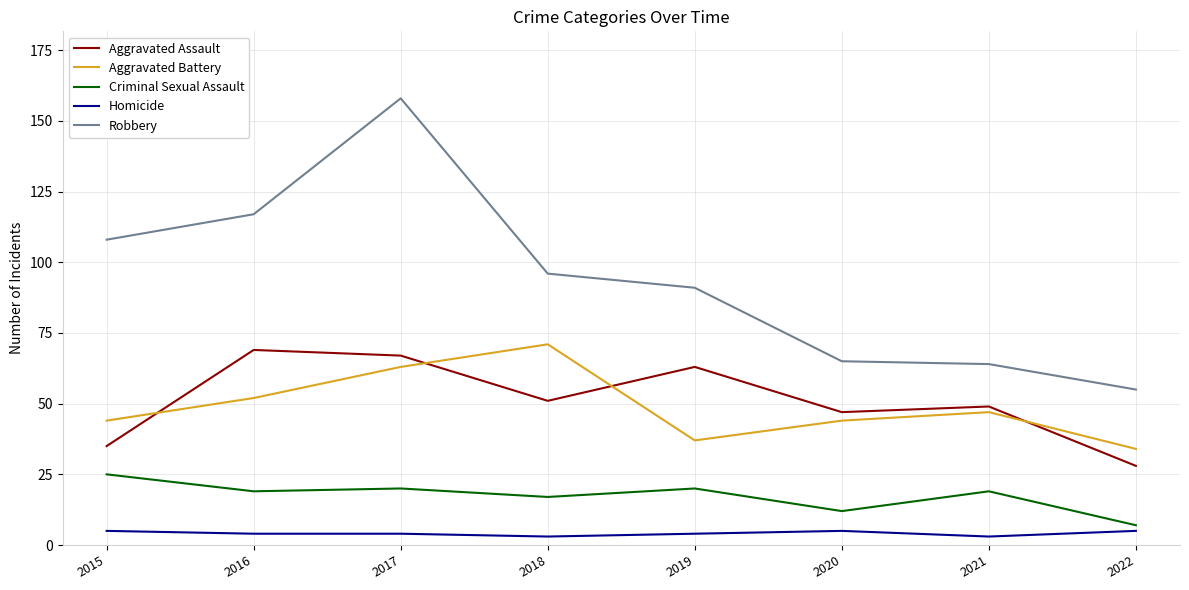

What is the average value of the Criminal Sexual Assault series?

17